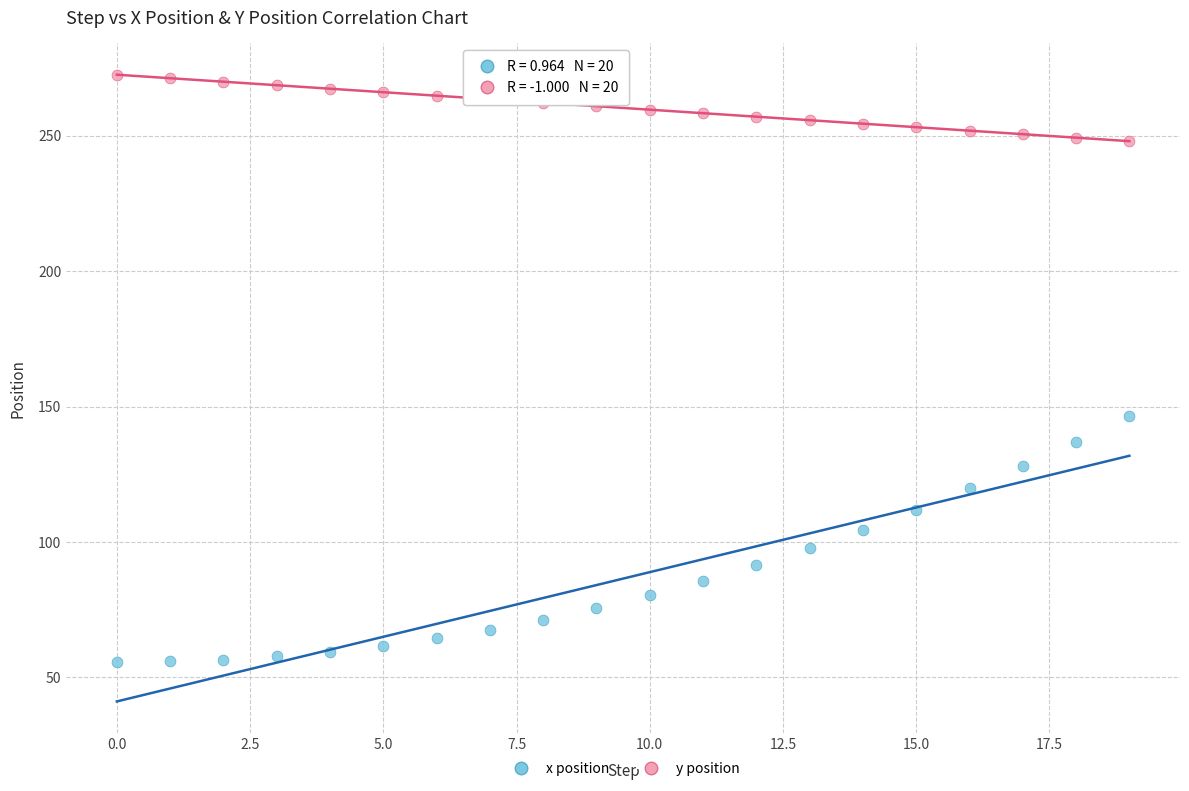

What are all the series names shown in the legend?

x position, y position